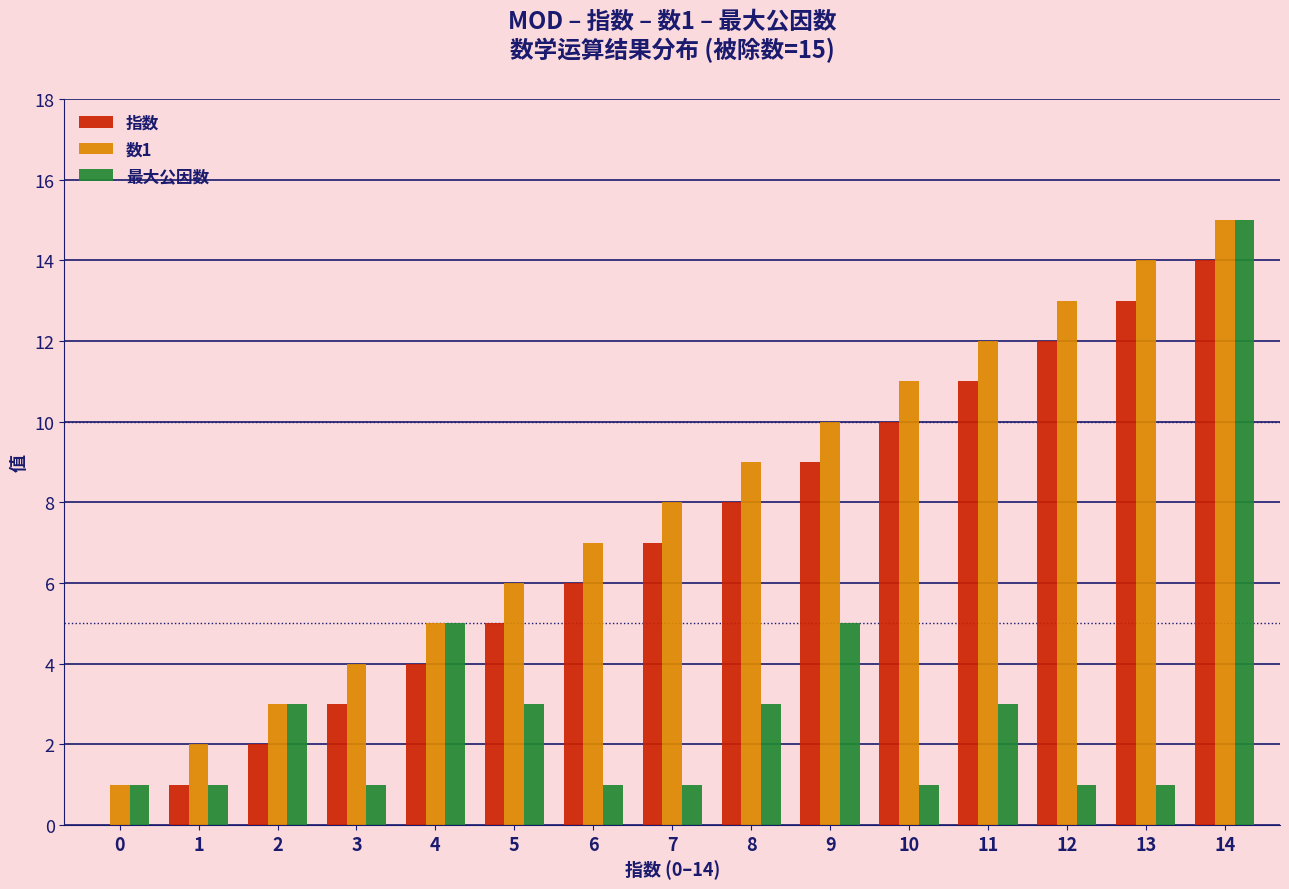

The 最大公因数 series shows 3 at 2. True or false?

True